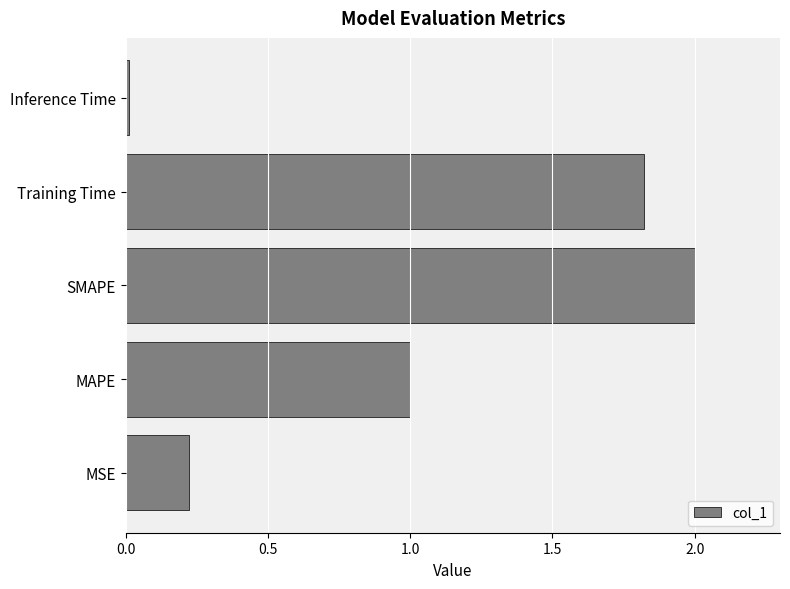

The value at MAPE is 1.6. True or false?

False